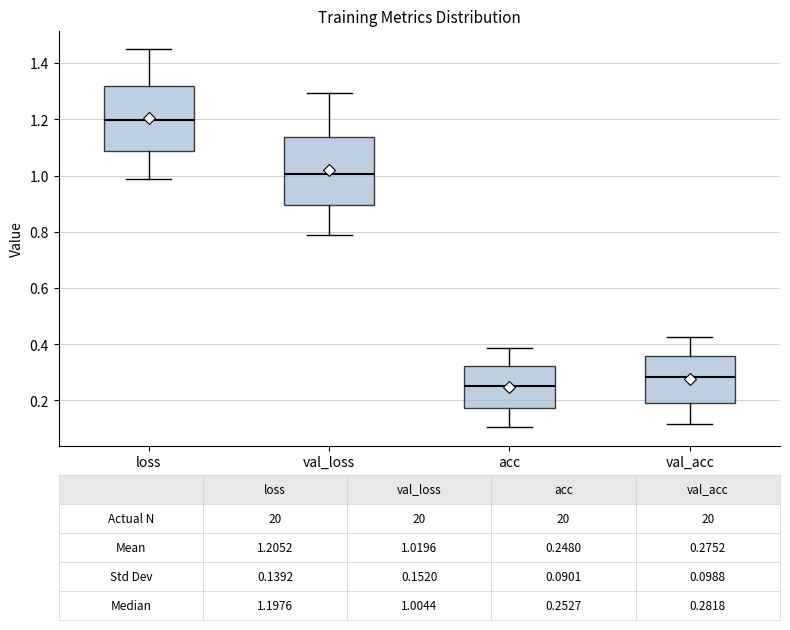

Which box's median line is the highest?

loss